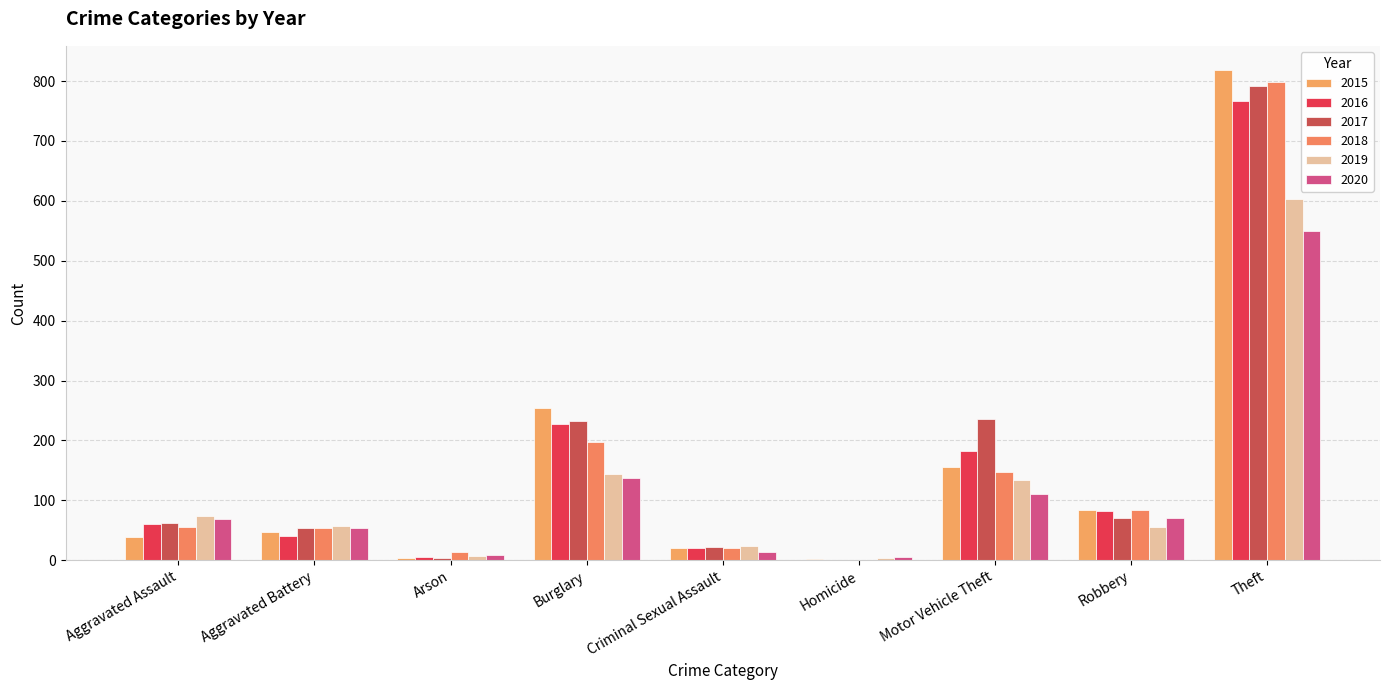

How many data points does each series have?

9